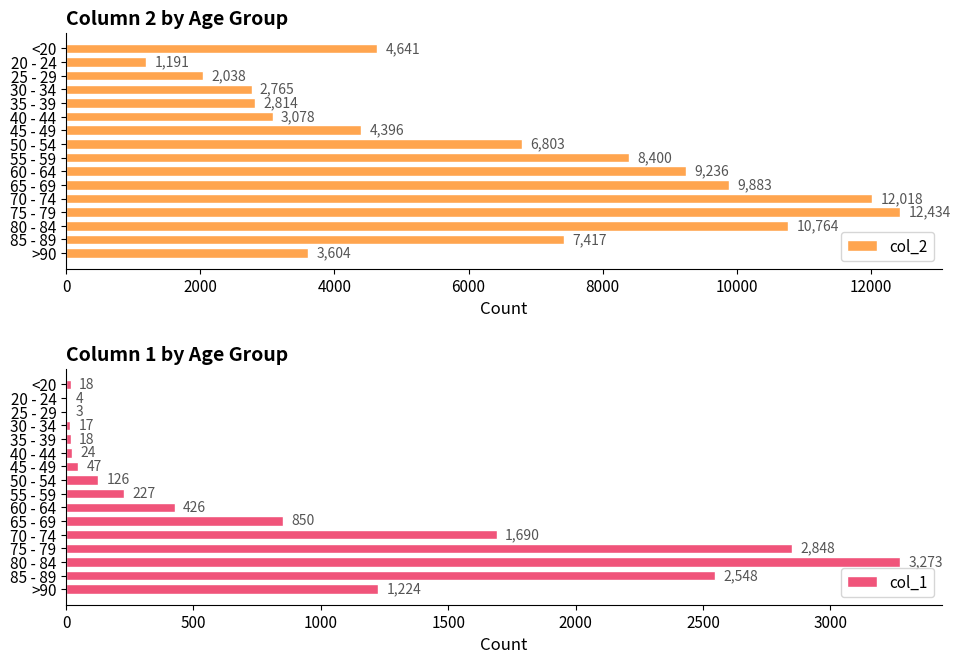

What is the sum of all col_2 values?

101482